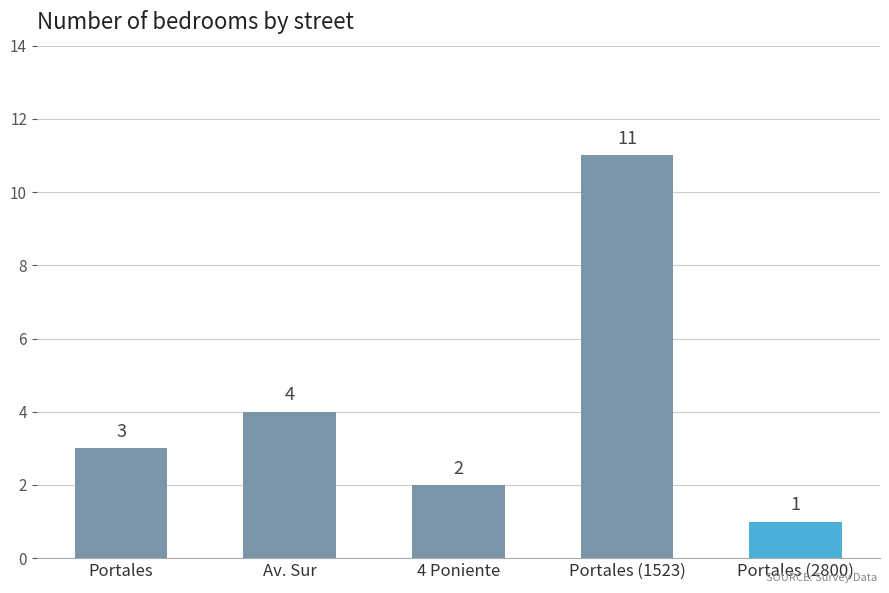

What is the difference between the values at Portales and Portales (2800)?

2